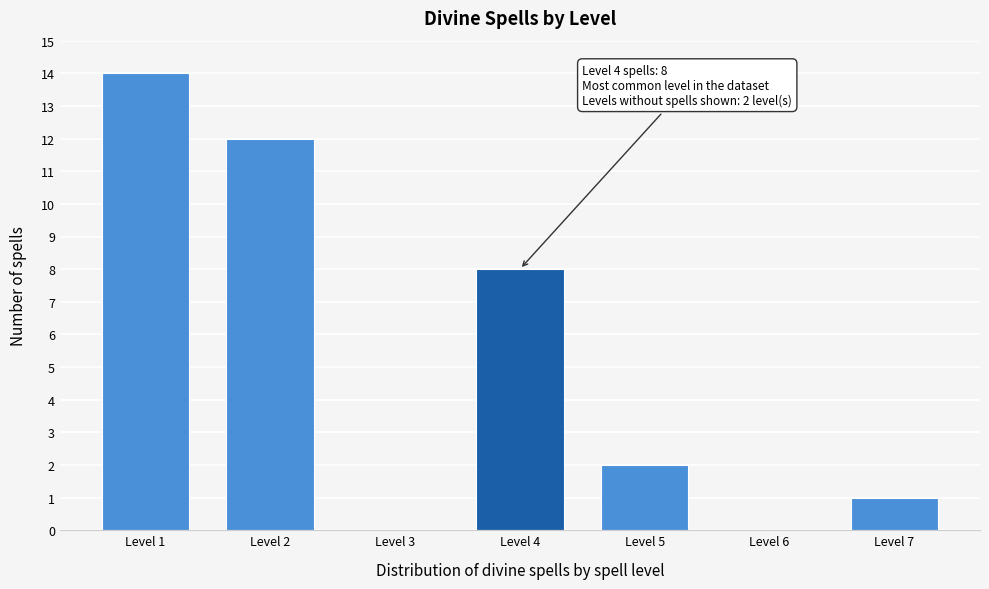

Reading right to left, list all the values displayed in this chart.

Level 7=1	Level 6=0	Level 5=2	Level 4=8	Level 3=0	Level 2=12	Level 1=14